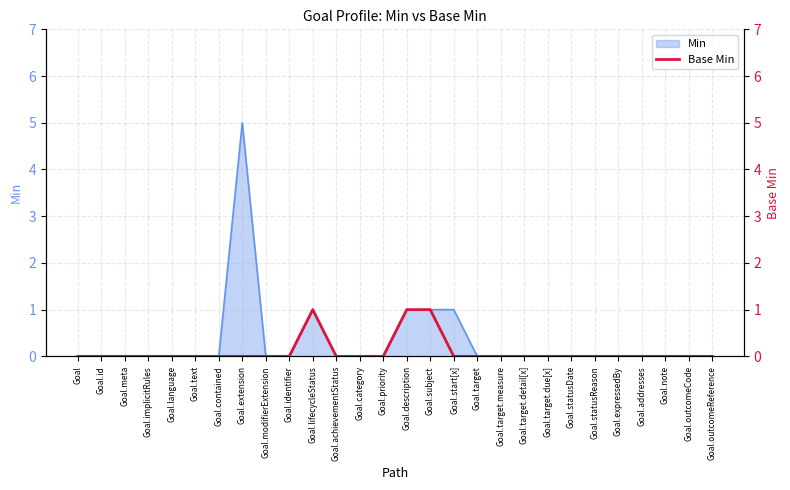

Which category has the lowest value across all series?

Goal